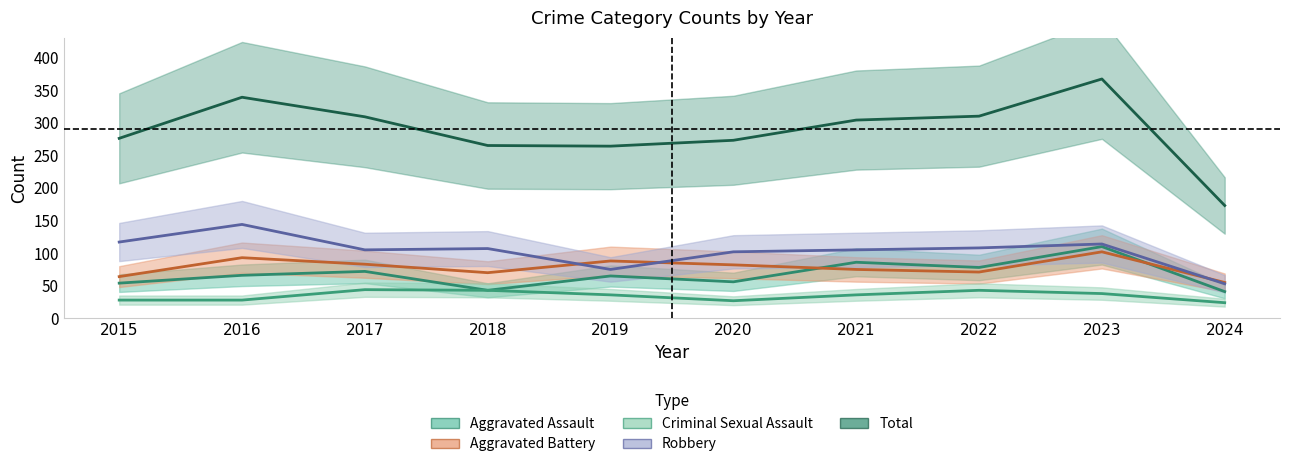

List the series in order of their peak value, highest first.

Total, Robbery, Aggravated Assault, Aggravated Battery, Criminal Sexual Assault